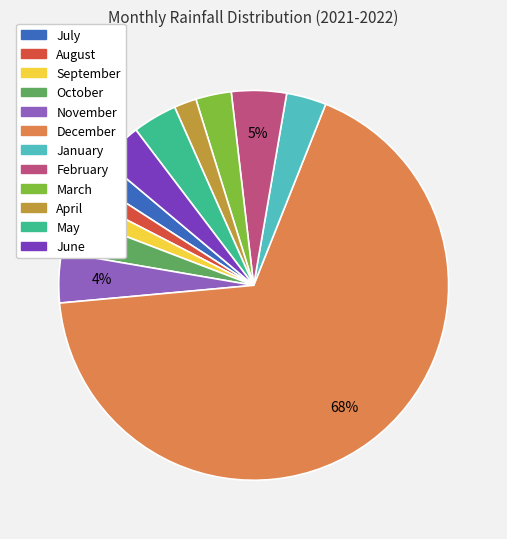

What is the largest slice in the pie chart?

December